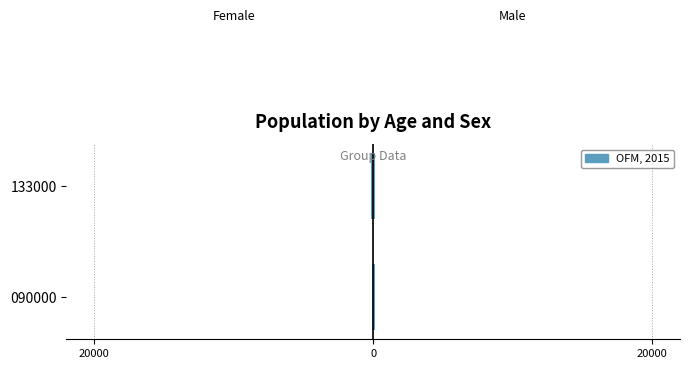

Which series has the largest total across all categories?

Male